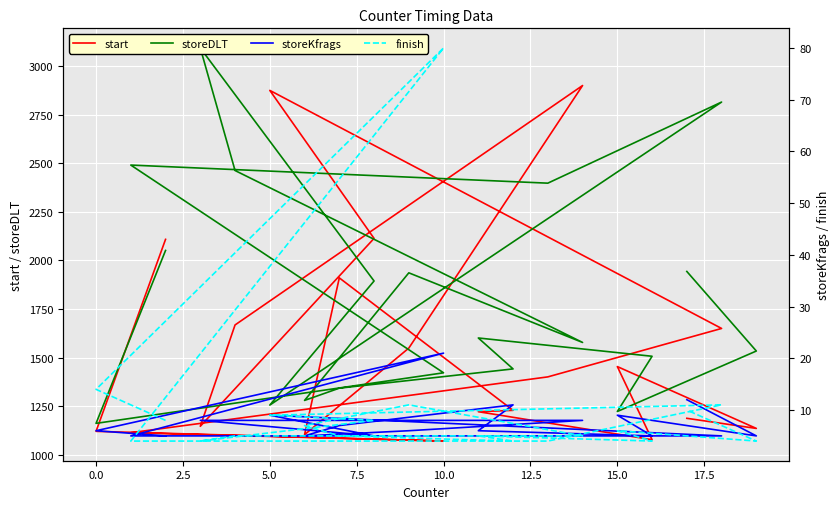

What is the difference between the highest and lowest values at 15.0?

1448